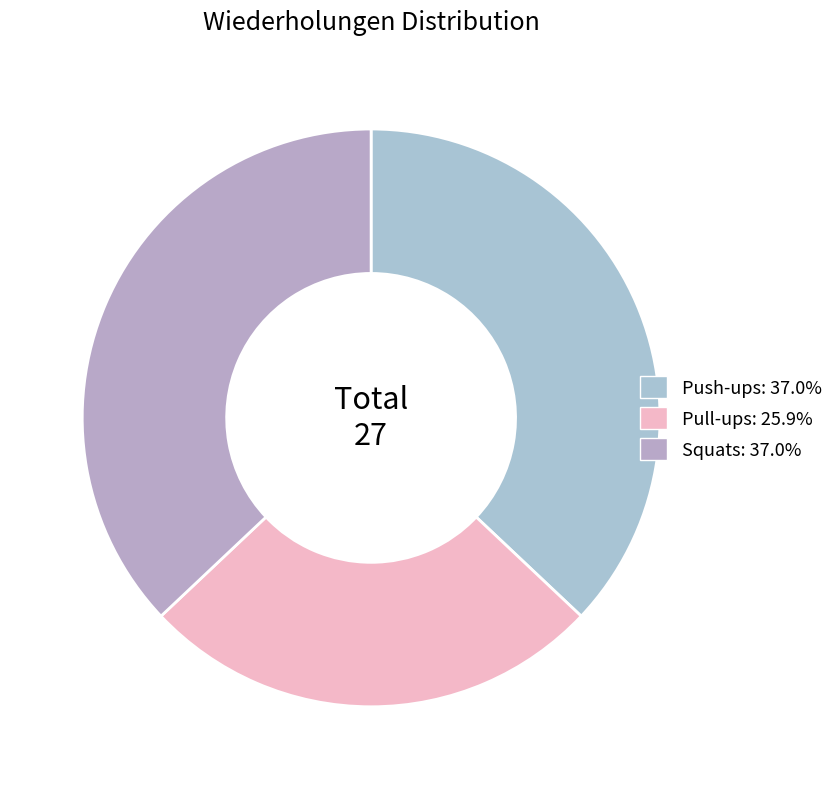

How many slices are in this pie chart?

3